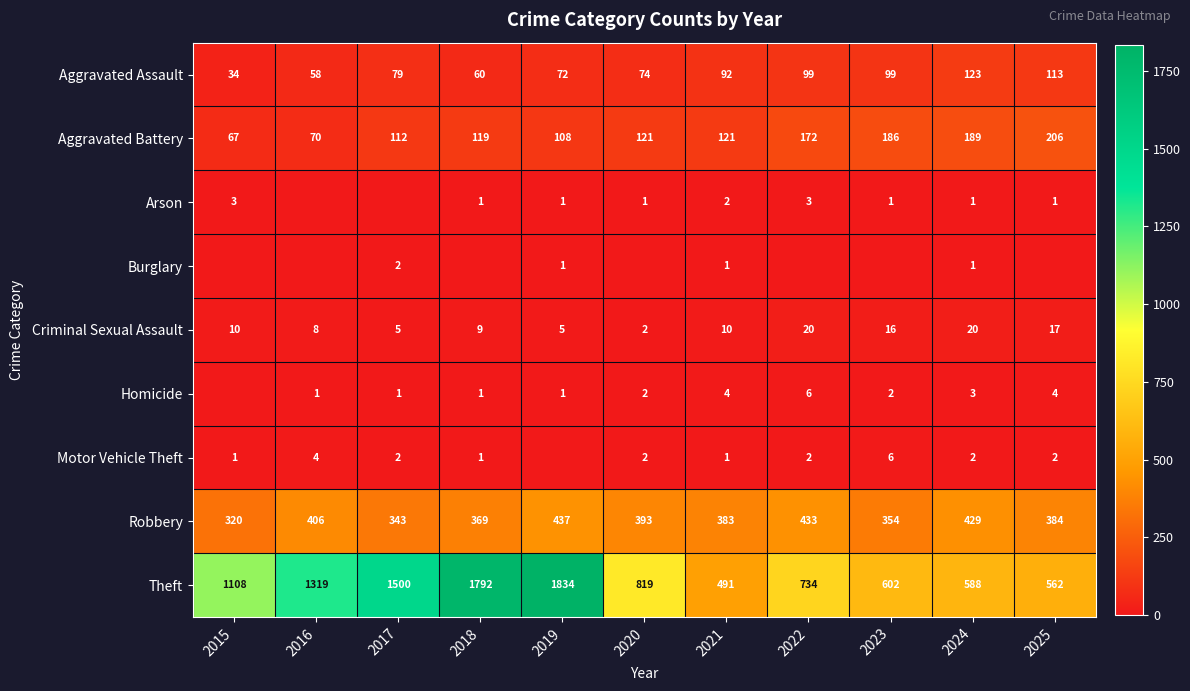

Between 2025 and 2016, which is larger?

2025